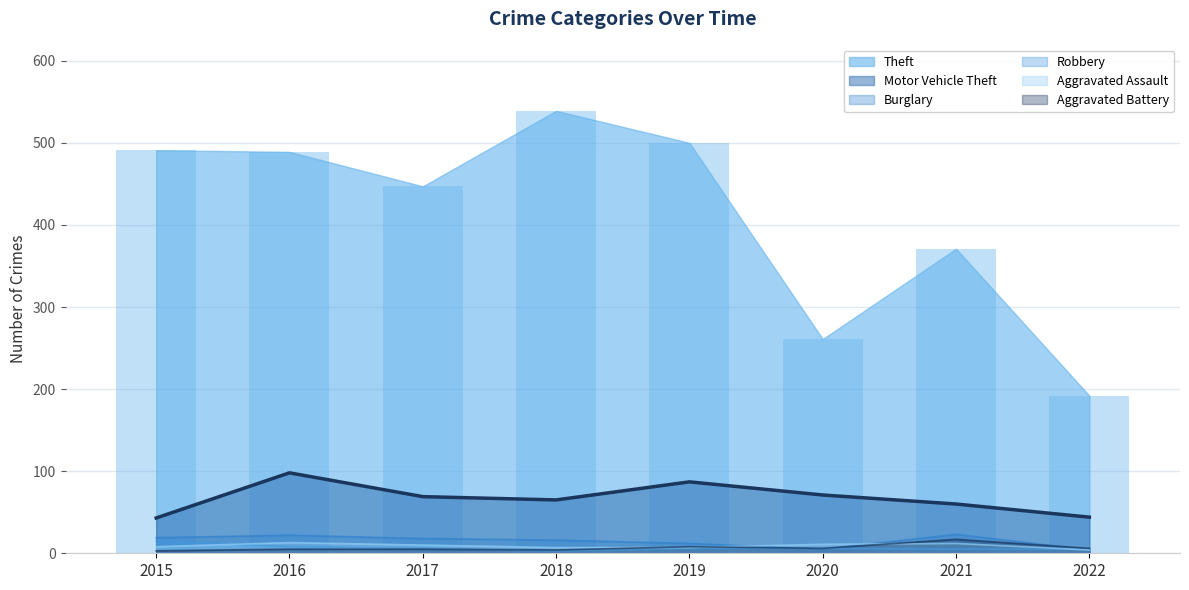

At how many categories does at least one series exceed 380?

5